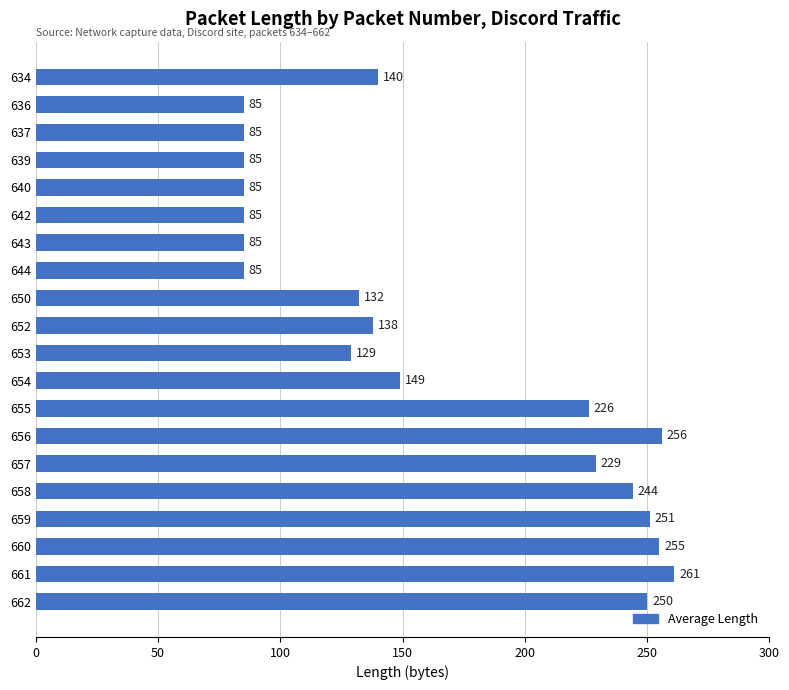

What is the value of the 15th bar from the top?

229